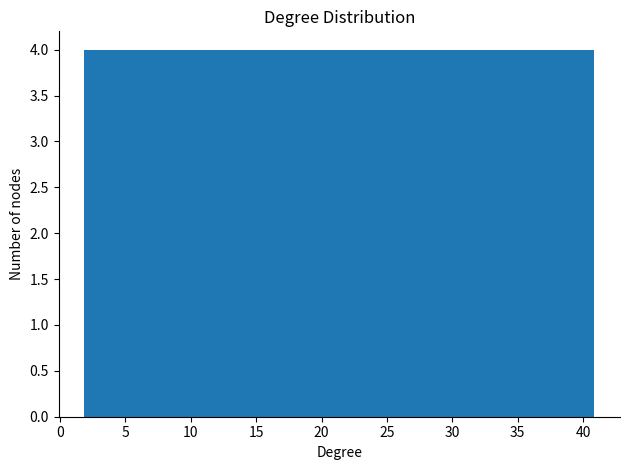

What is the height of the bar covering 21.5 to 25.5 on the x-axis? Neither the bar edges nor the heights are printed on the chart, so give them approximately, as read against the axes.

4